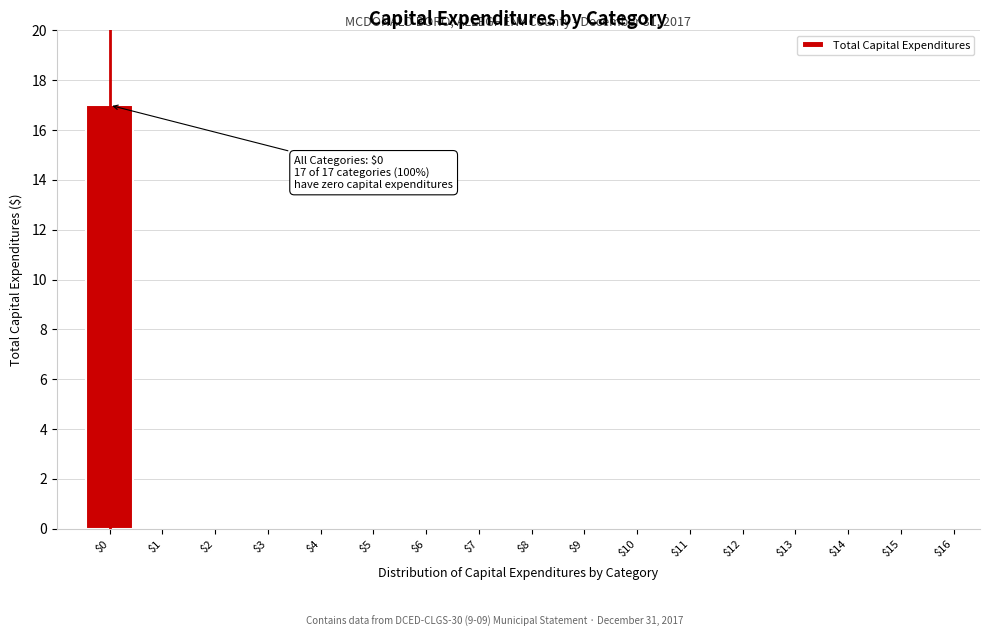

The value at $12 is 0. True or false?

True